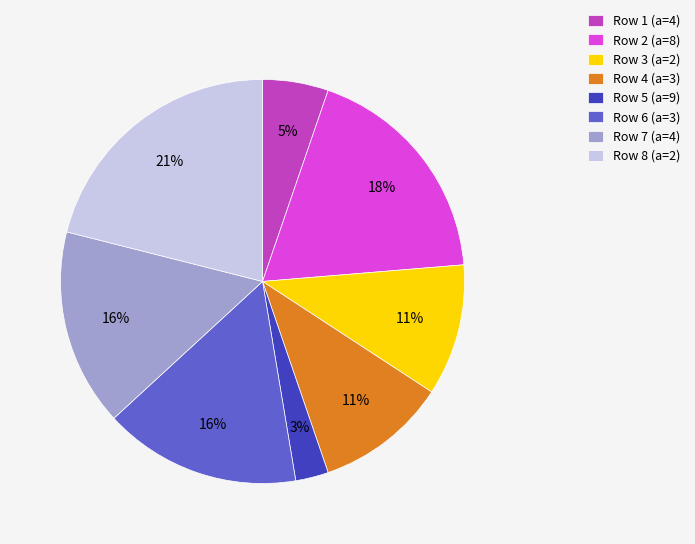

Which slice is the largest?

Row 8 (a=2)